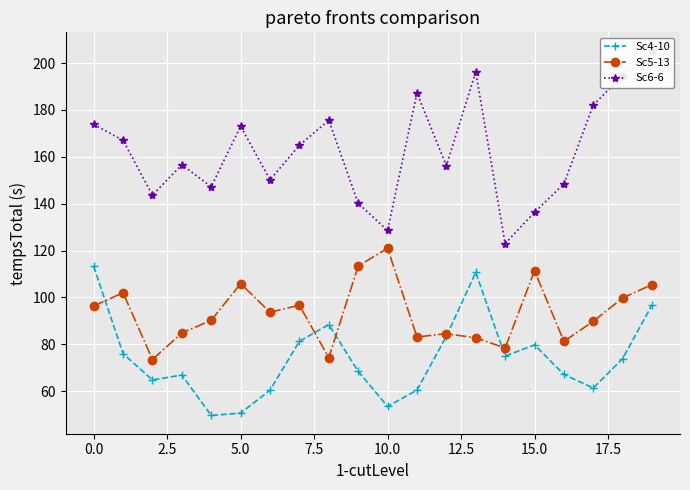

What is the minimum value for Sc5-13?

73.5